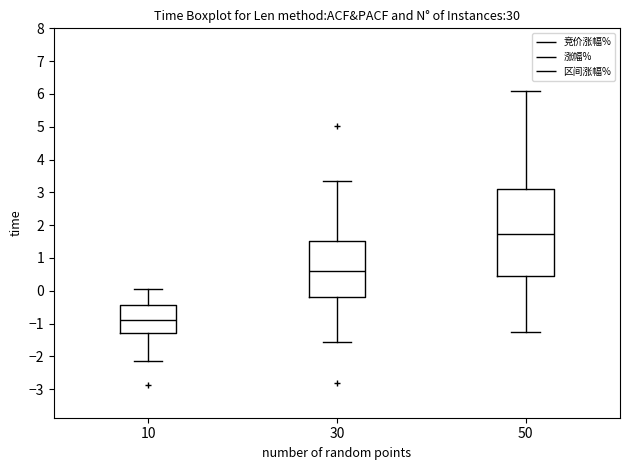

Where does the upper whisker of the box at x = 10 end on the y-axis? The values are not printed on the chart, so give them approximately, as read against the axis.

0.1